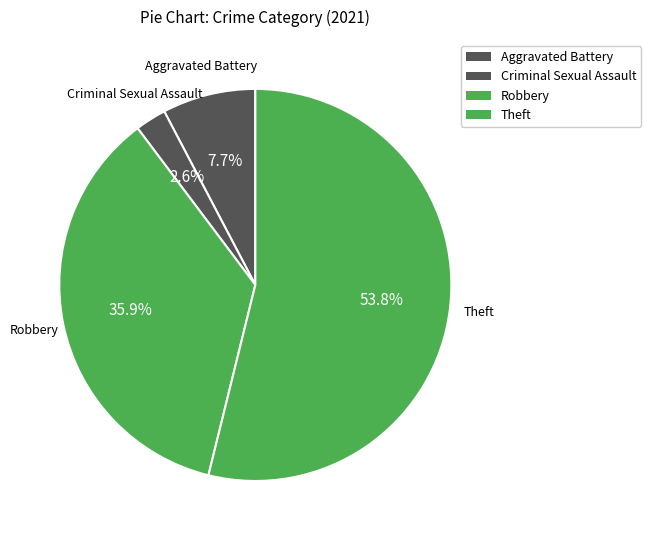

Count the number of slices in the pie.

4